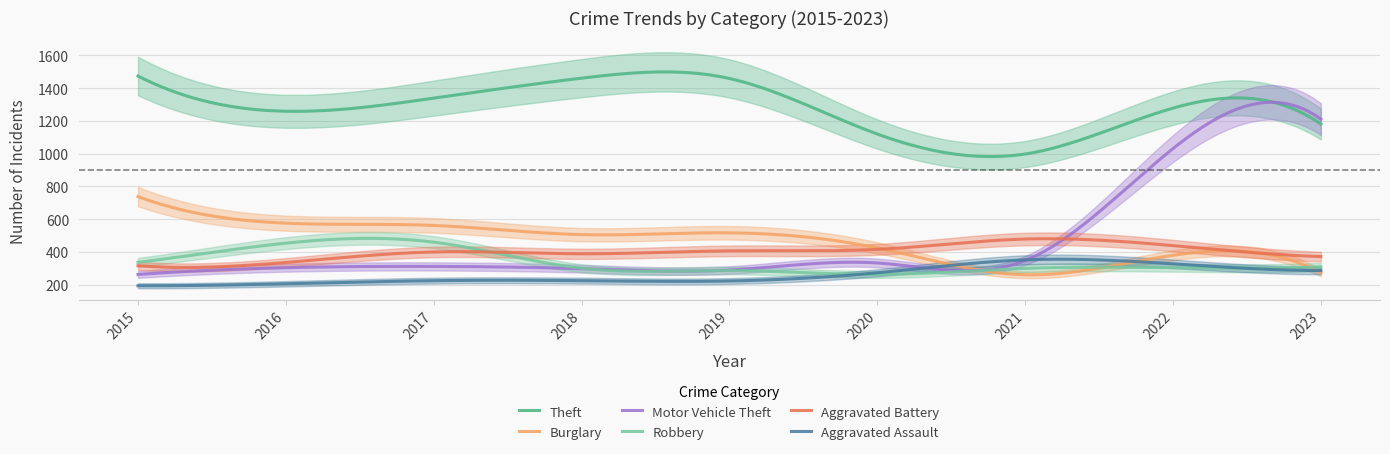

What is the smallest value displayed?

194